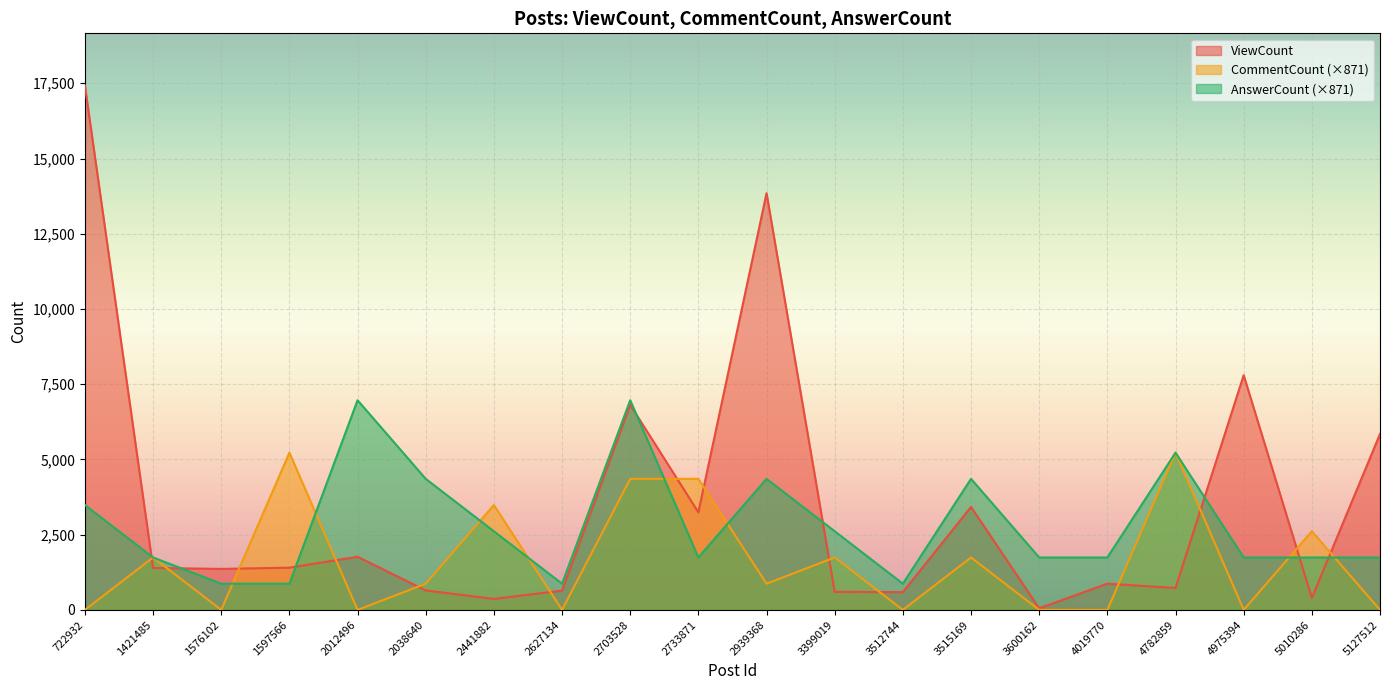

Does the chart display data point markers on the line(s)?

No